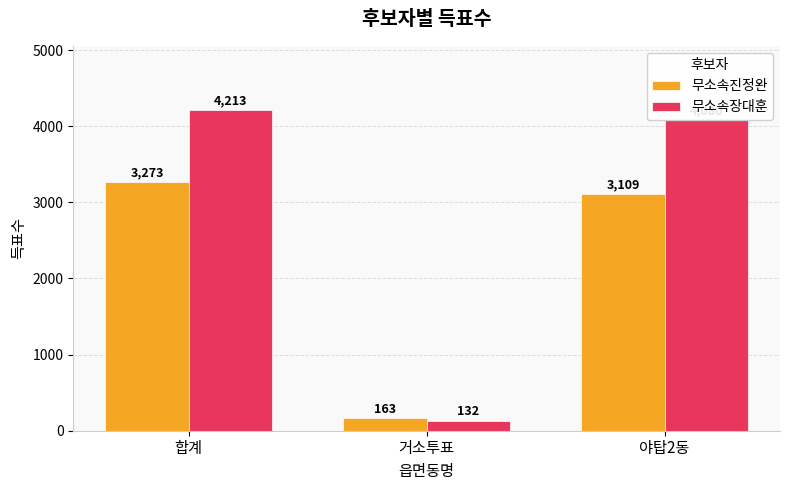

List the series in order of their peak value, lowest first.

무소속진정완, 무소속장대훈